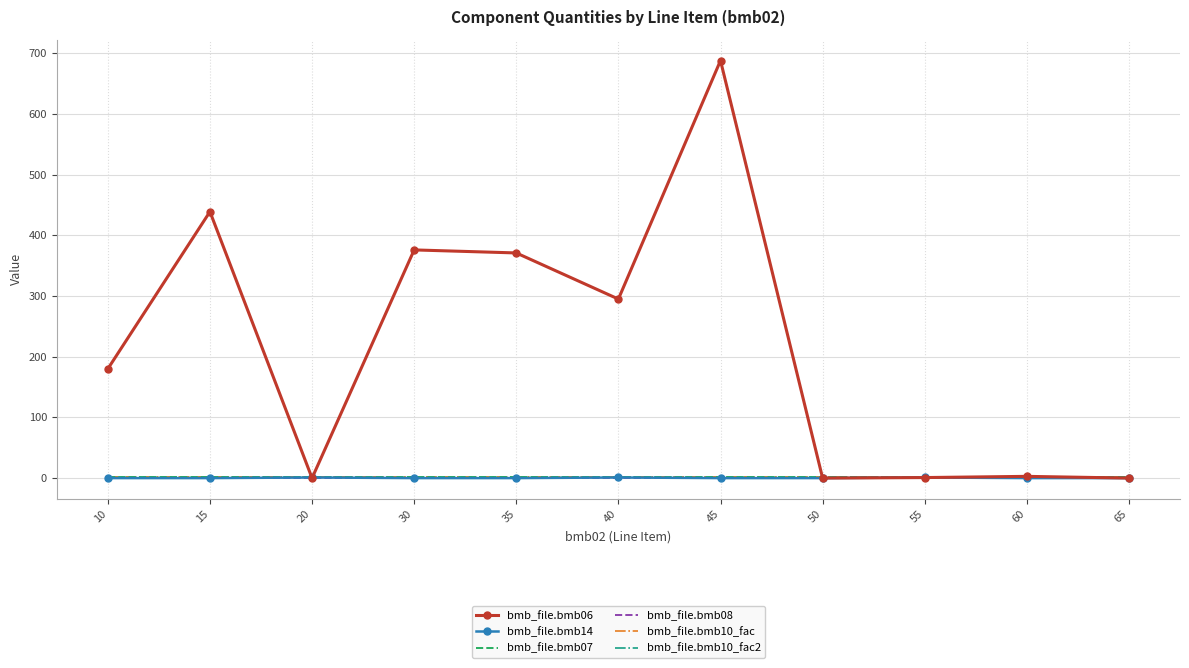

What is the maximum value shown in the chart?

688.0